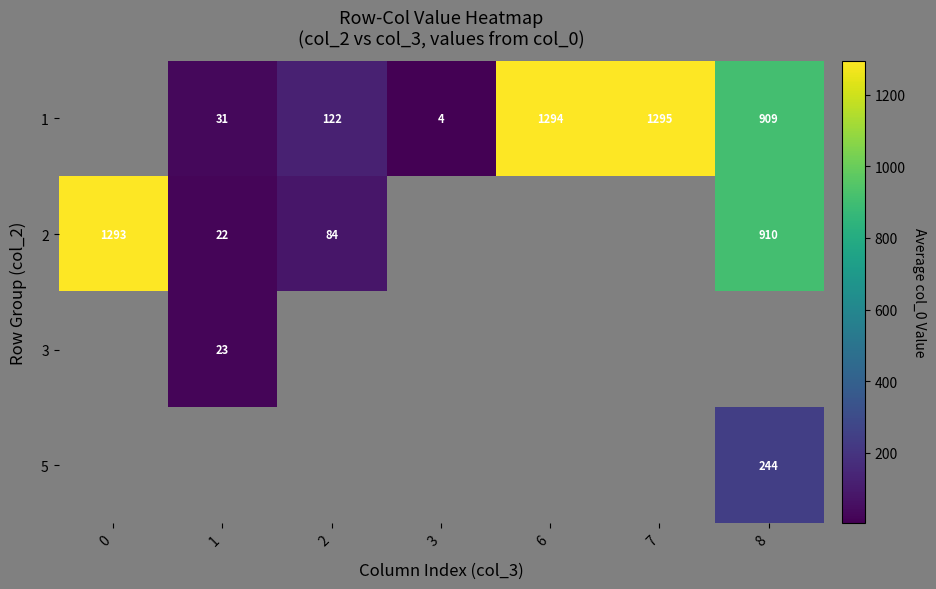

The 2 series shows 36 at 1. True or false?

False